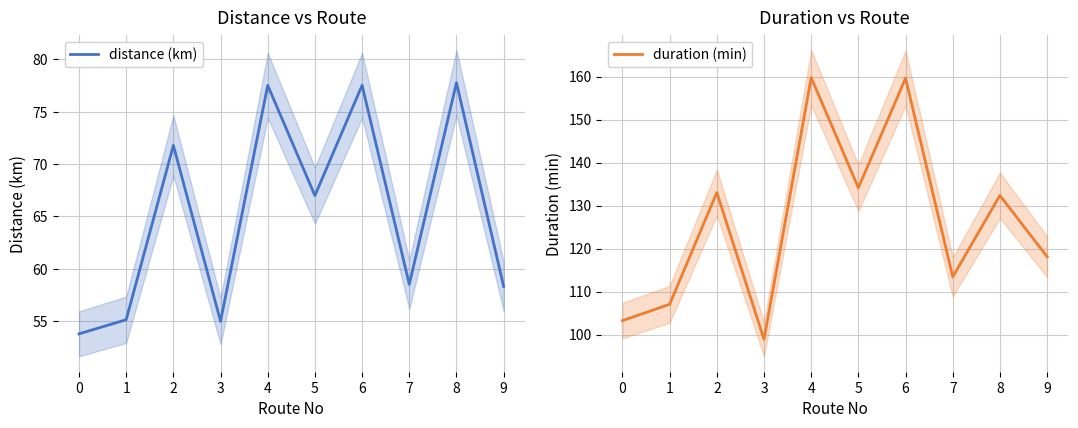

Reading right to left, list all the values displayed in this chart.

distance (km): 58.3	77.8	58.5	77.5	67.0	77.5	55.0	71.8	55.1	53.8
duration (min): 118.1	132.4	113.4	159.6	134.1	159.8	98.9	133.1	107.1	103.3